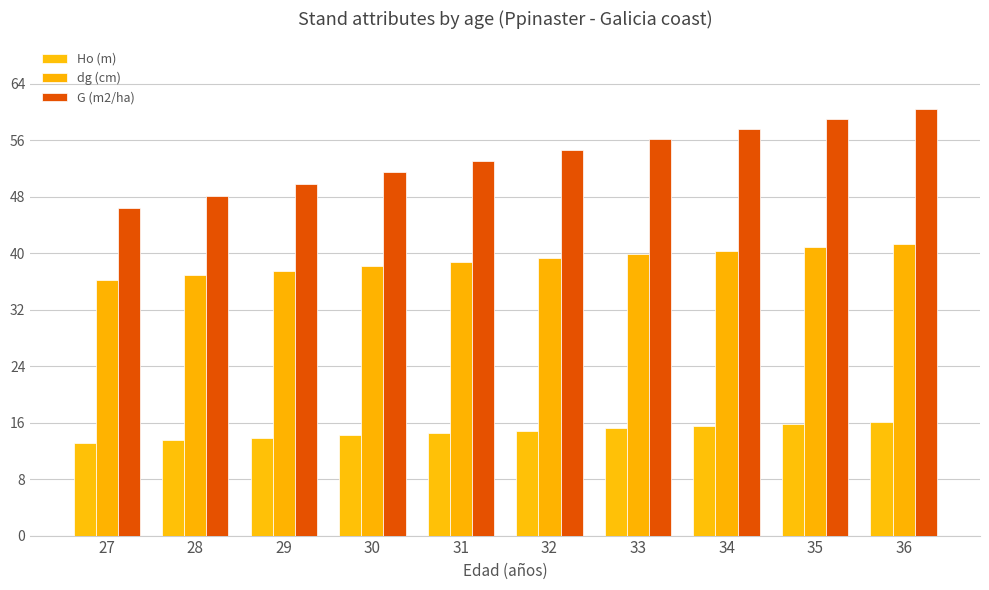

Which has a higher value, 35 or 33?

35